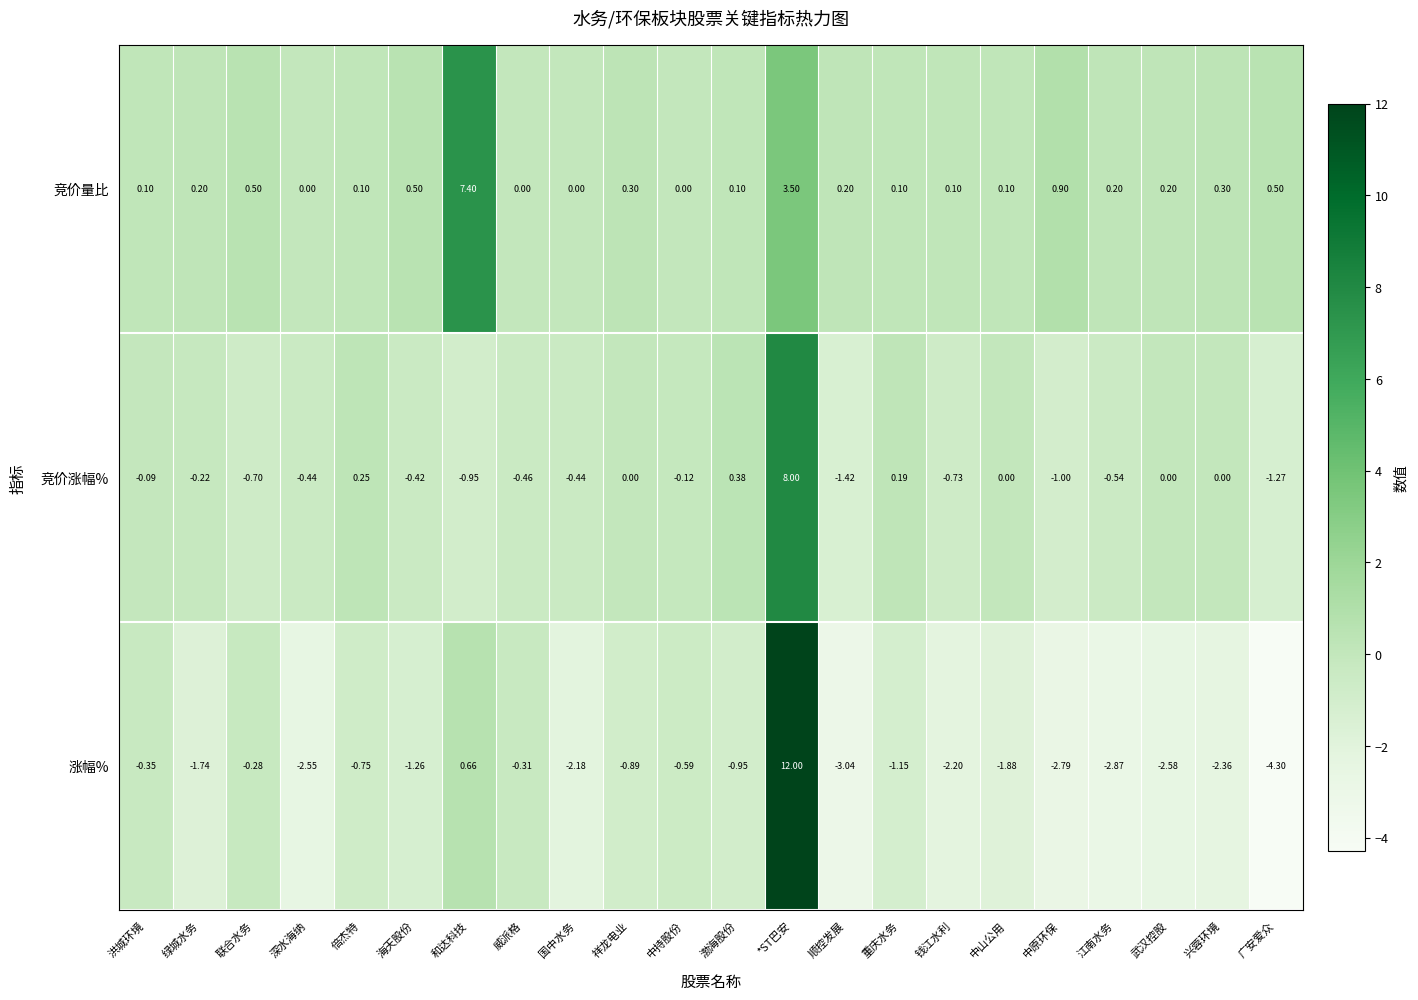

The 涨幅% series shows -2.7 at 中山公用. True or false?

False